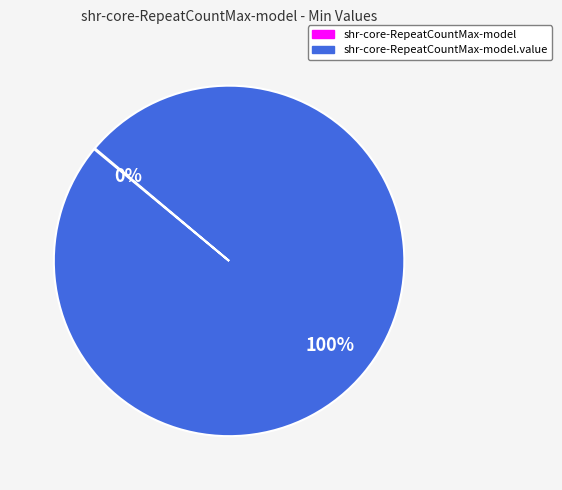

To the nearest percent, what is the average slice percentage?

50%